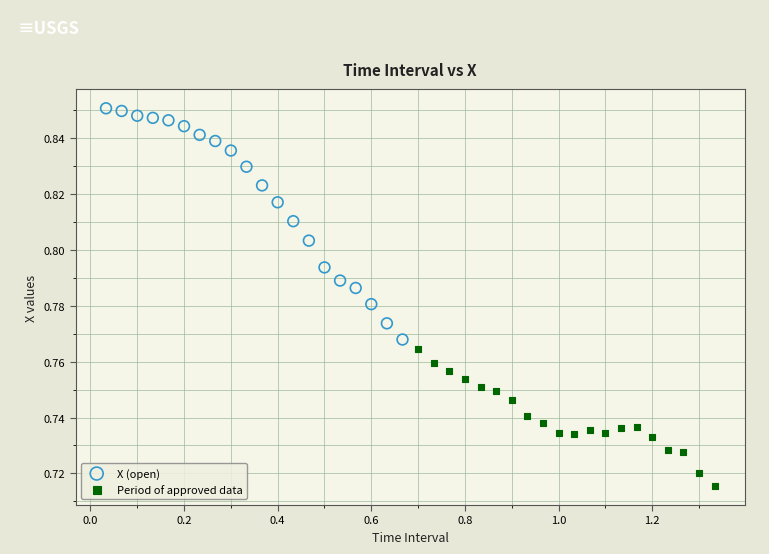

What are all the series names shown in the legend?

X (open), Period of approved data